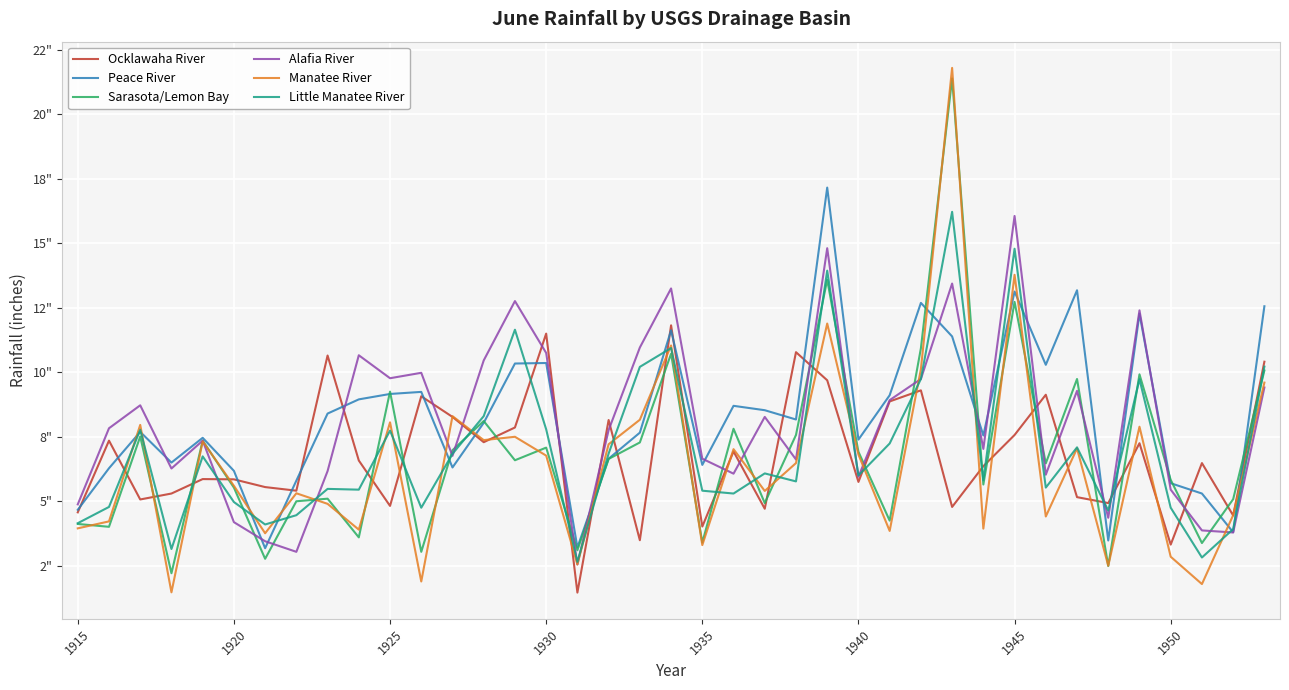

Does the chart display data point markers on the line(s)?

No